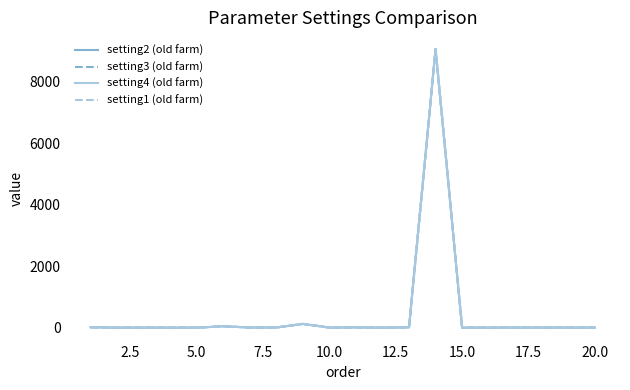

What is the highest value of the setting1 (old farm) series?

9061.0